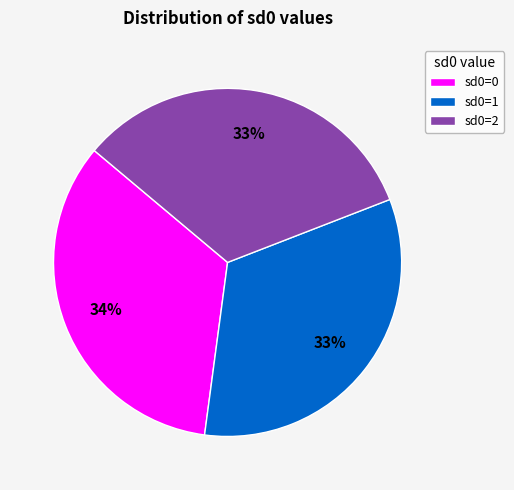

True or false: sd0=0 accounts for 34% of the total.

True